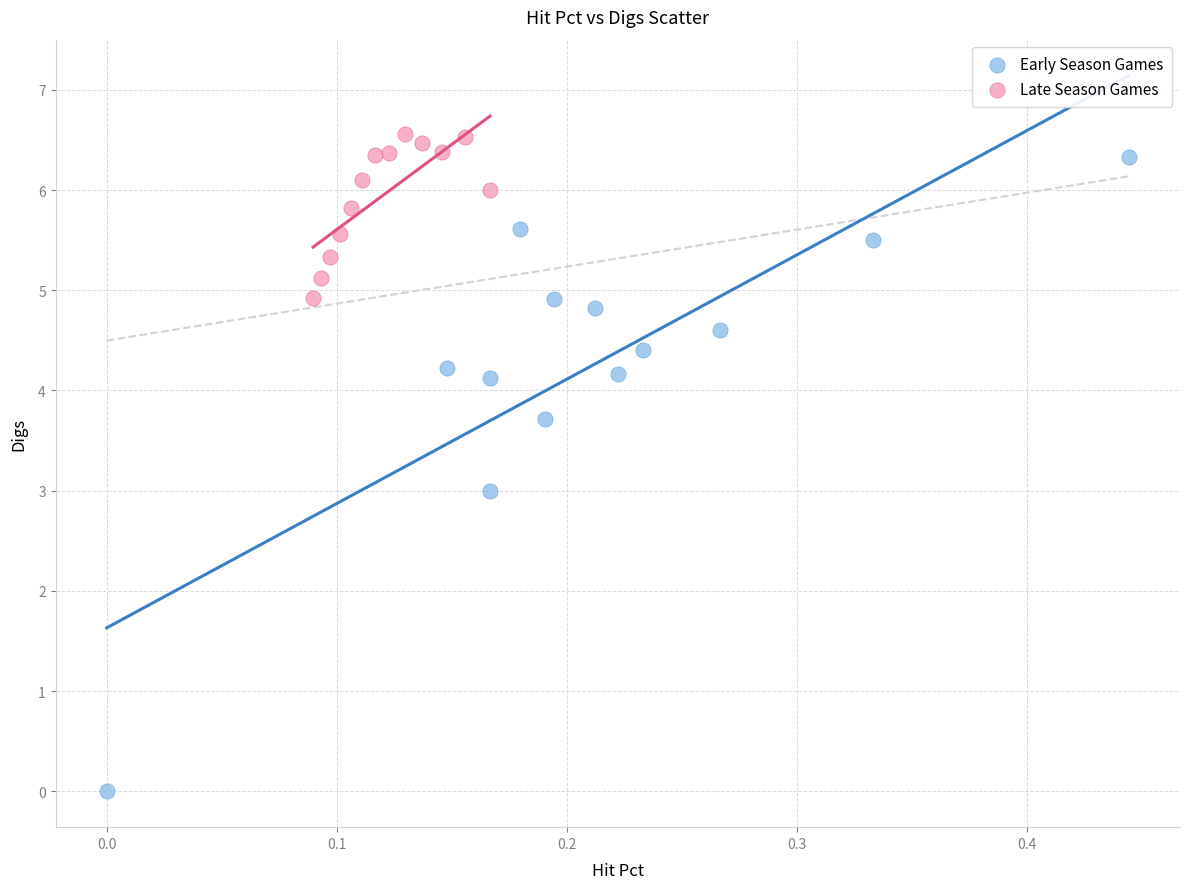

Which series reaches the minimum Y coordinate?

Early Season Games